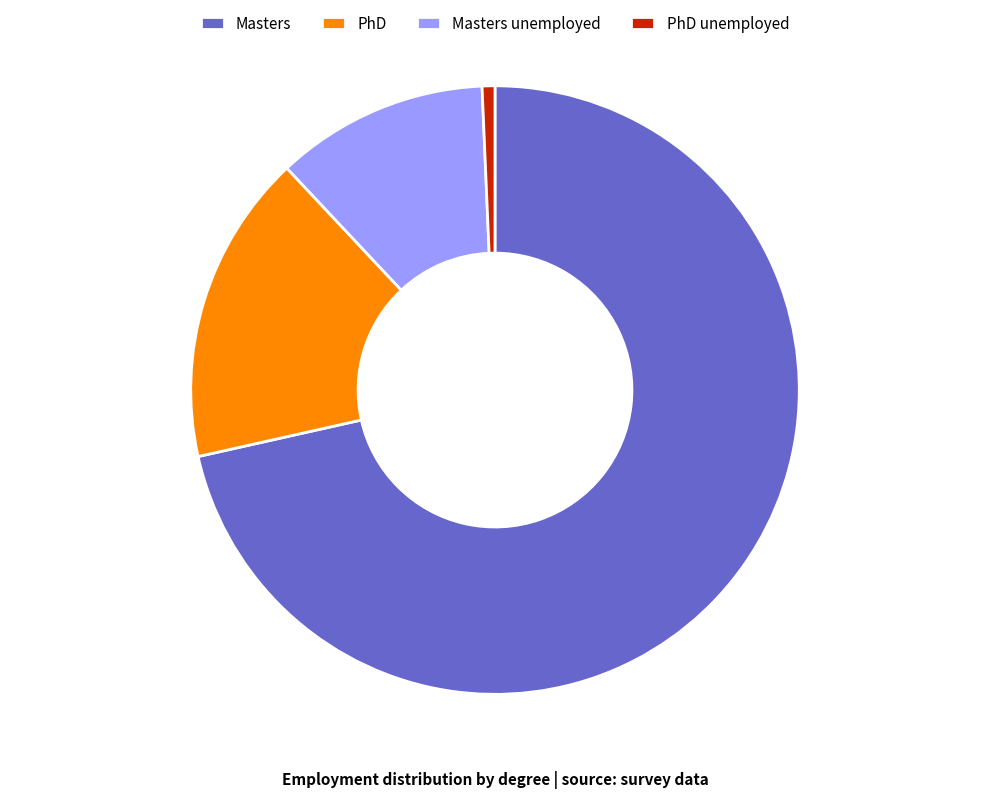

Does any single category account for the majority?

Yes